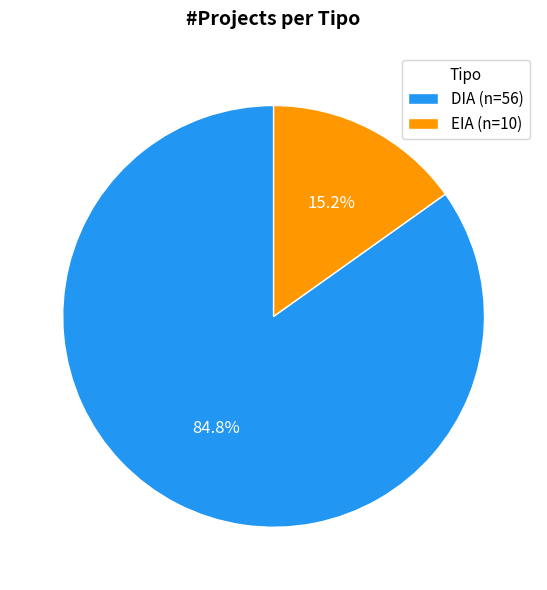

To the nearest percent, what is the difference between the largest and smallest slice percentages?

70%